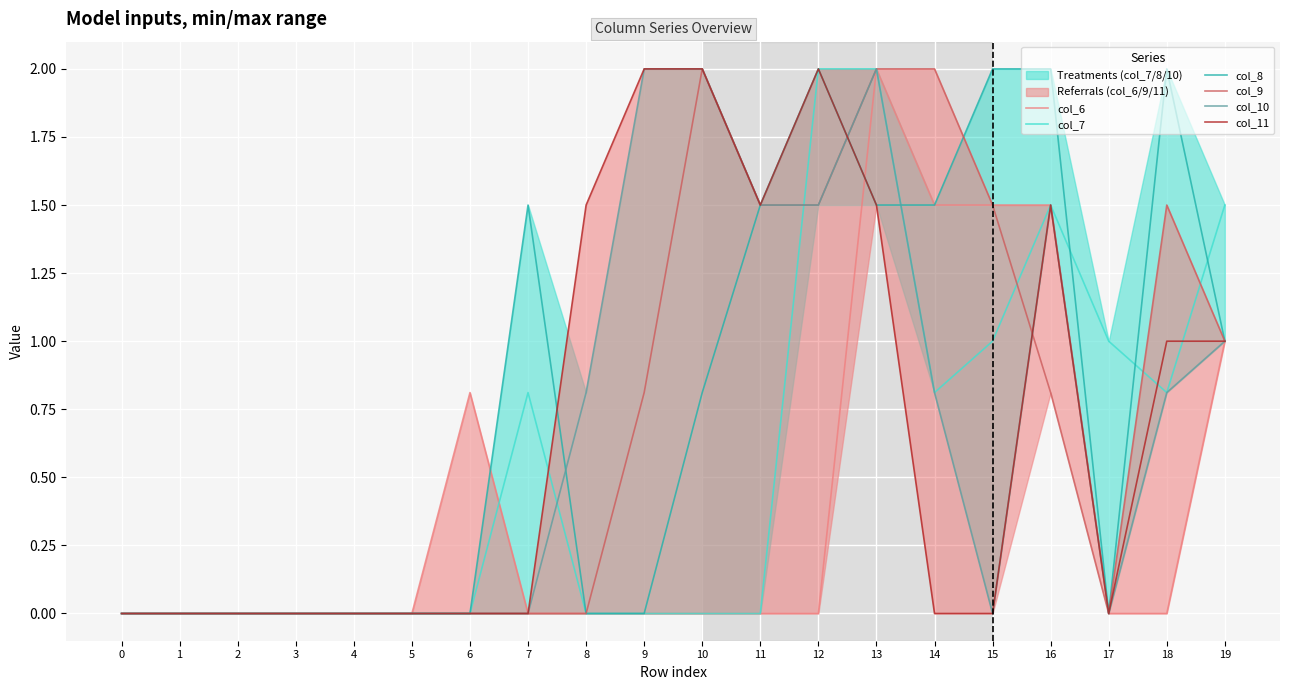

What is the value of the col_11 point at the 13th from the left?

2.0